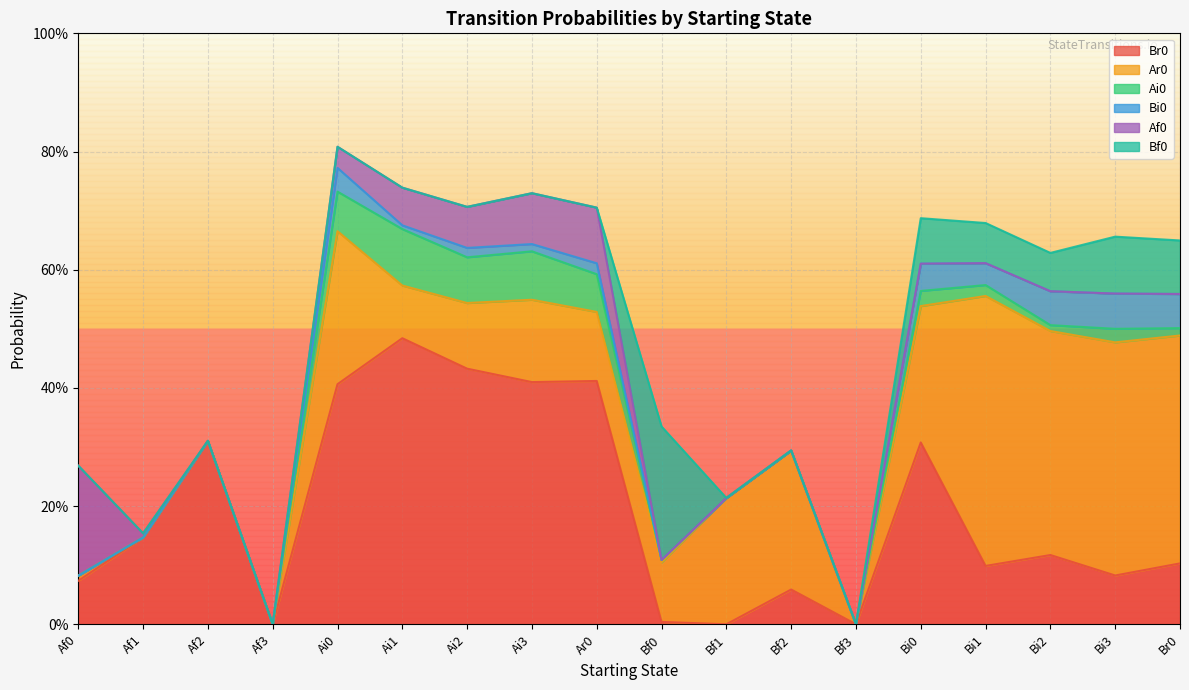

The Ar0 series shows 0.1 at Ai2. True or false?

False